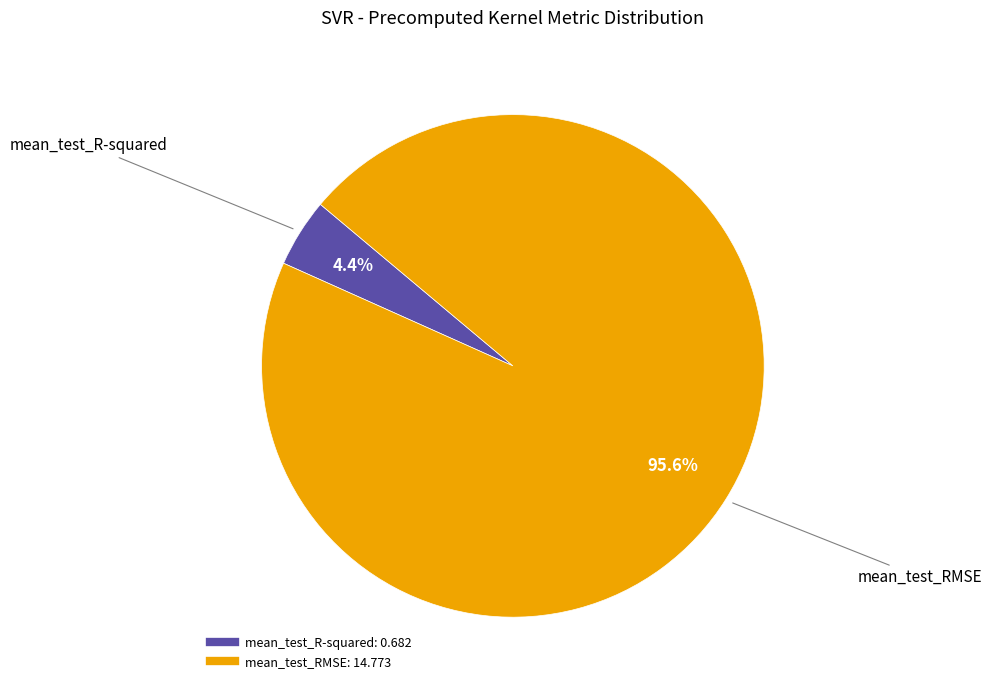

Rank the categories by value from highest to lowest.

mean_test_RMSE, mean_test_R-squared